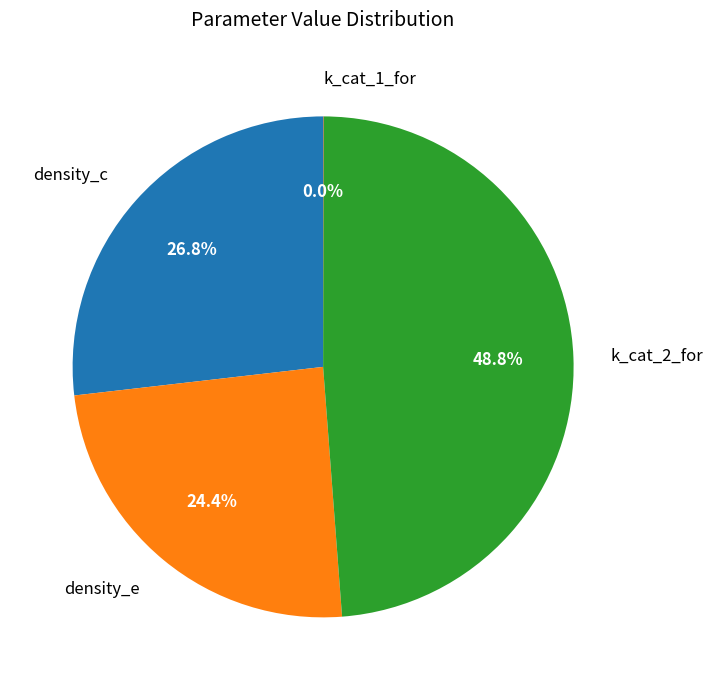

The k_cat_2_for slice represents 64% of the pie. True or false?

False